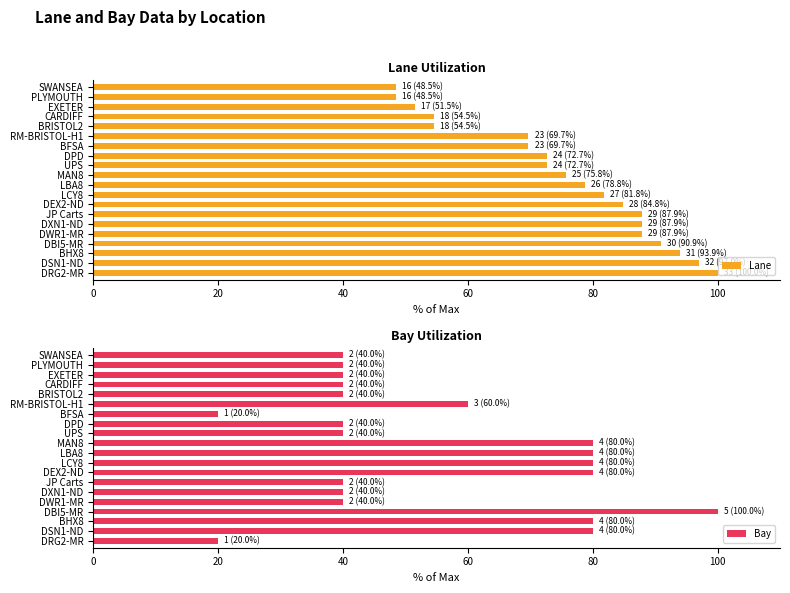

How many Bay values are between 40 and 80?

17